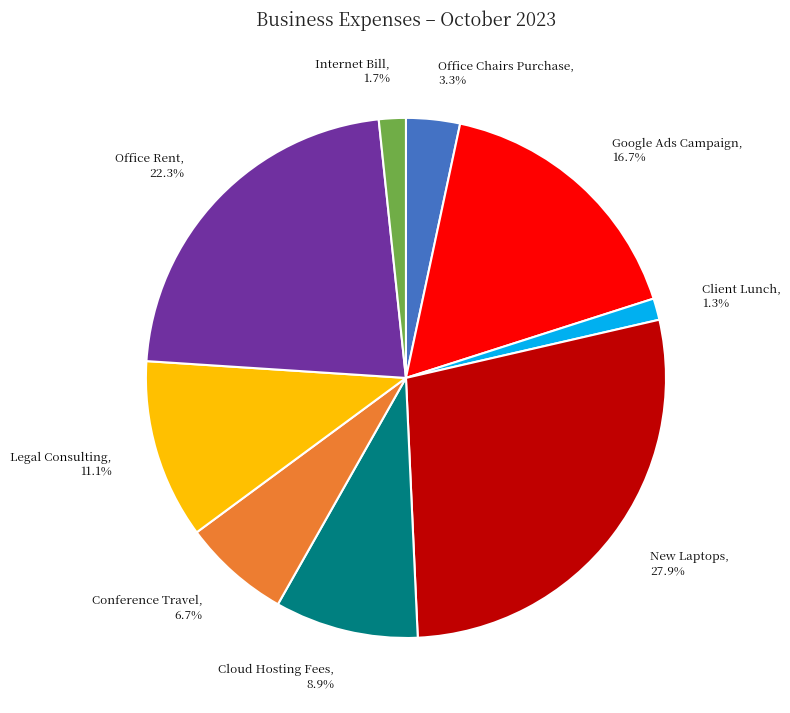

Which slice is the largest?

New Laptops